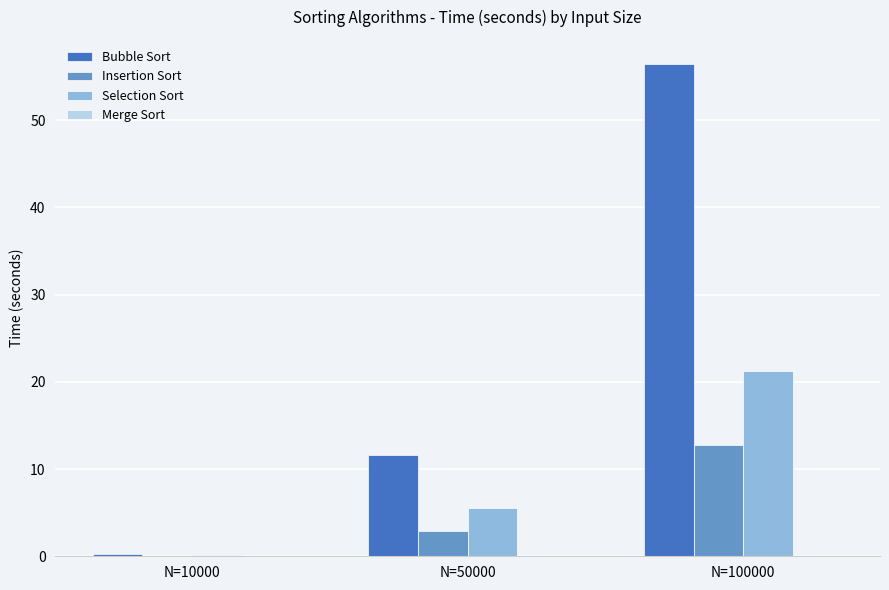

At which label does Insertion Sort reach its peak?

N=100000